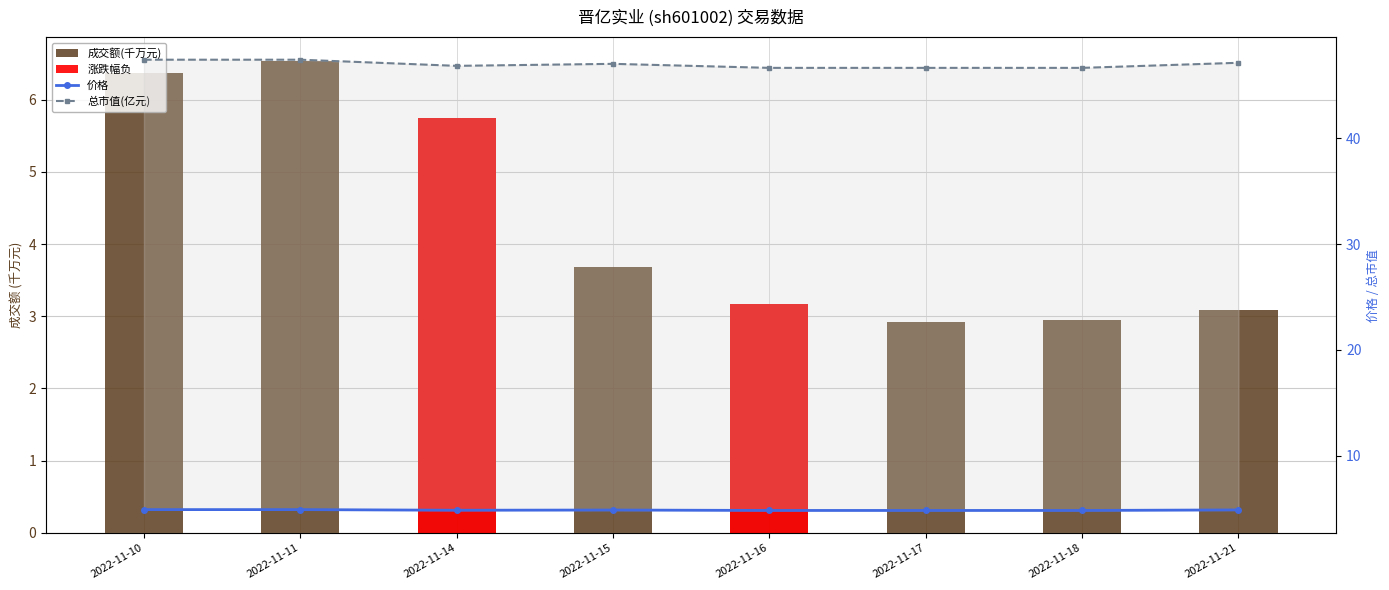

Is the value of 成交额(千万元) at 2022-11-21 greater than the value of 价格 at 2022-11-17?

No